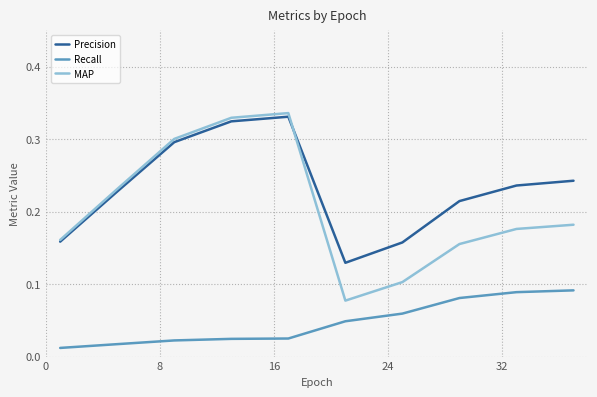

How many series are shown in this chart?

3